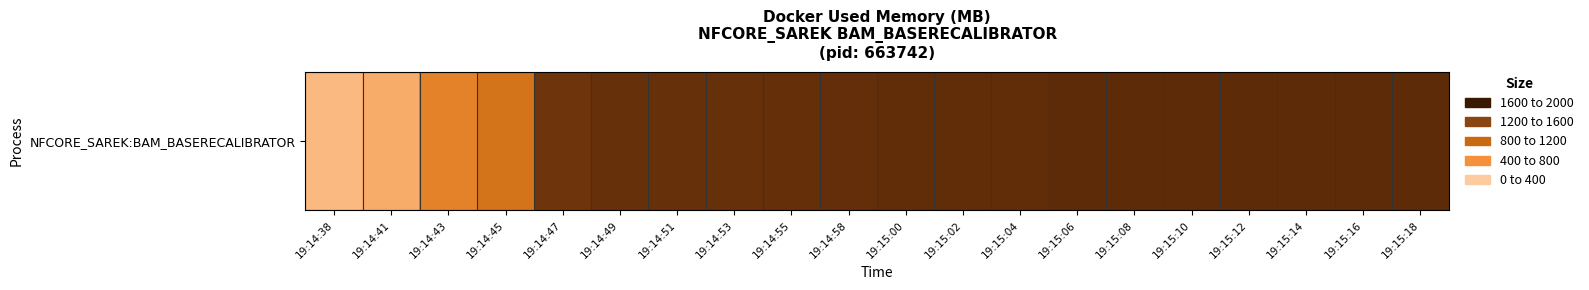

What is the difference between the maximum and minimum values?

1626.8